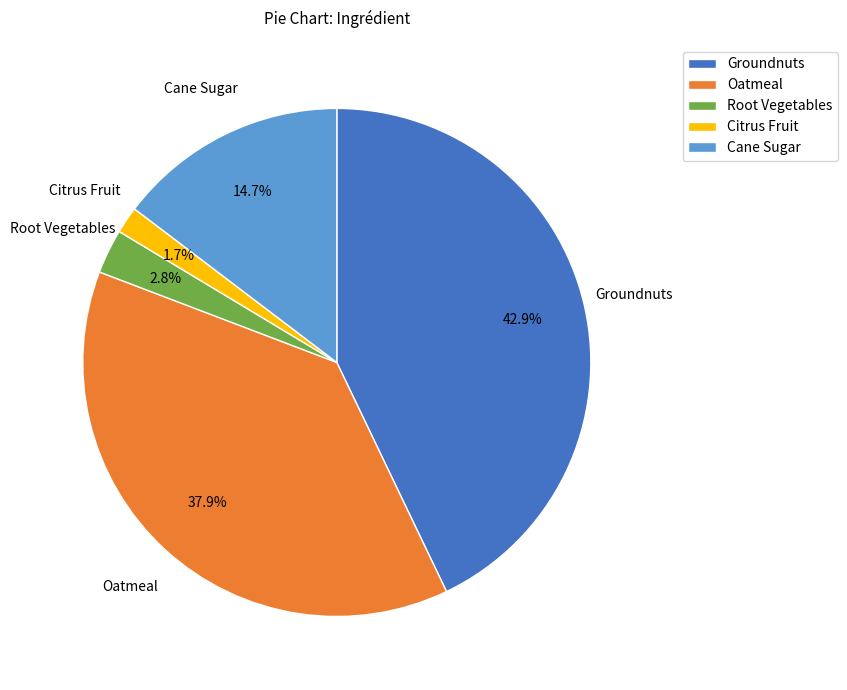

Is there any slice that represents more than half of the pie?

No